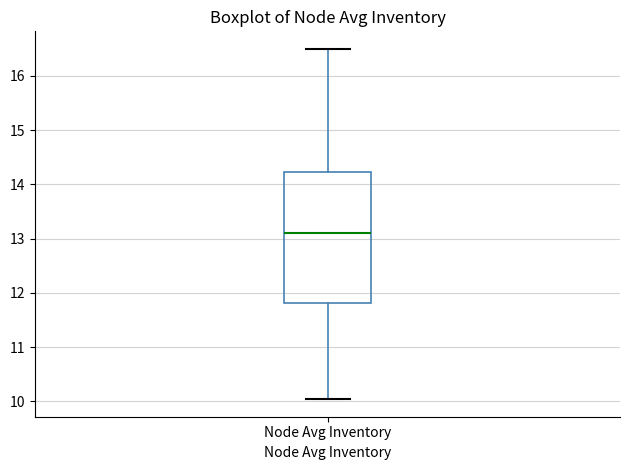

Read this box plot against the y-axis: the position of the median line, the range covered by the box, and the ends of both whiskers. The values are not printed on the chart, so give them approximately, as read against the axis.

median 13.1, box 11.8 to 14.2, whiskers 10.0 to 16.5